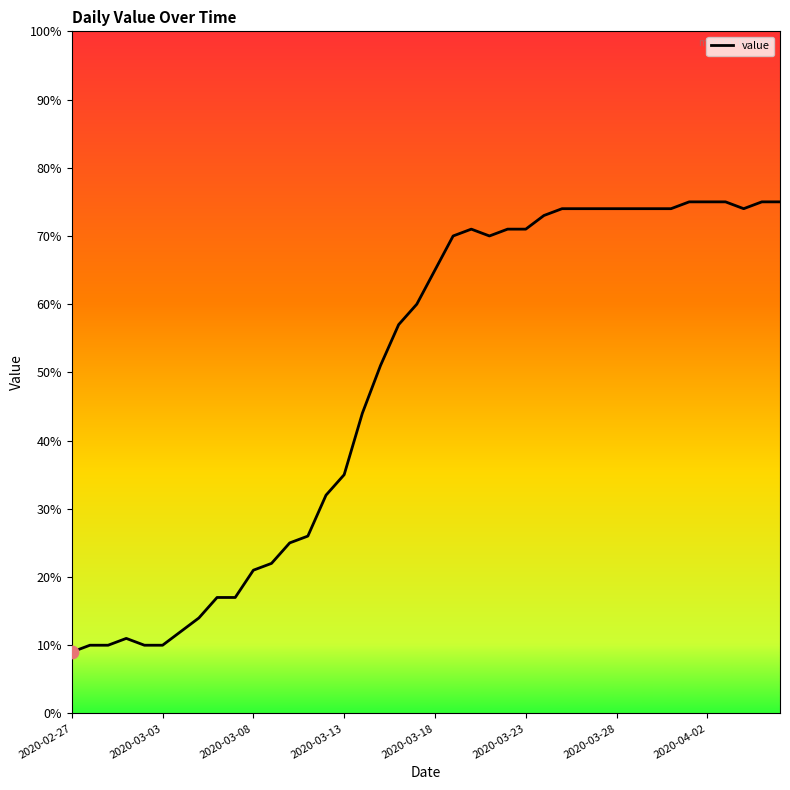

What is the smallest value displayed?

9